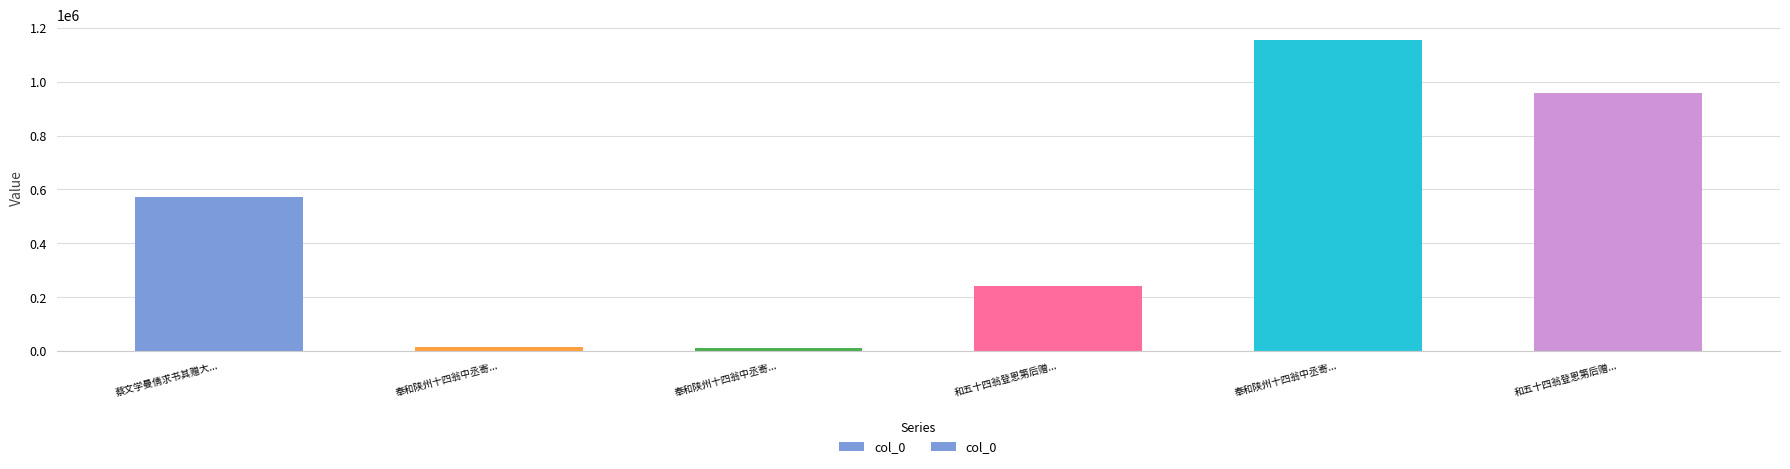

How many data points are less than 570651?

3